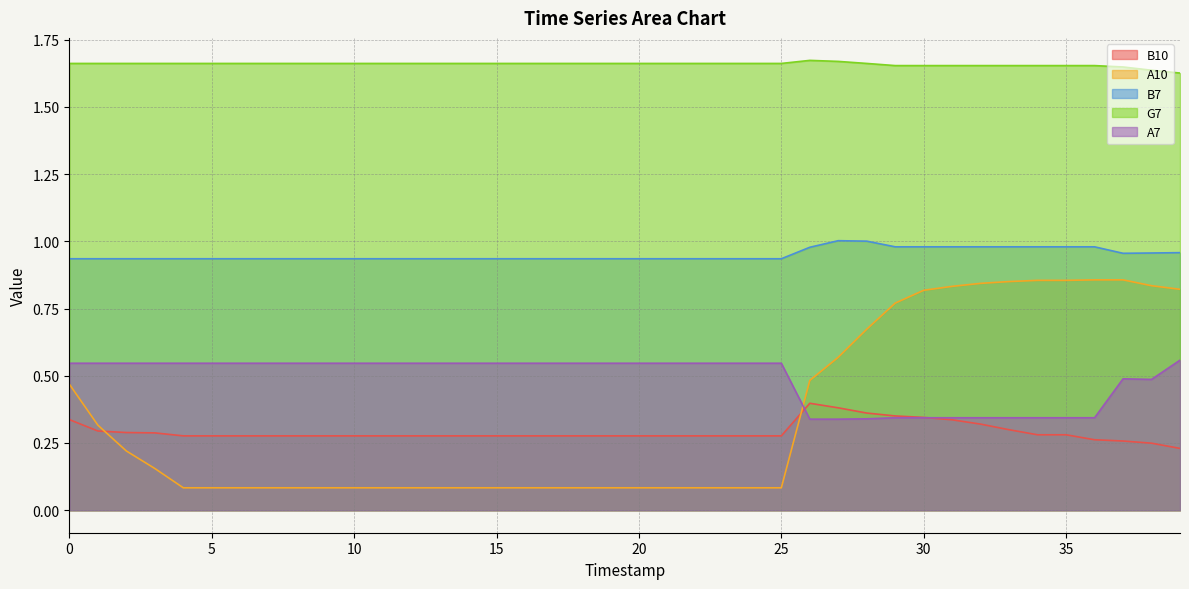

How many distinct data groups are displayed?

5